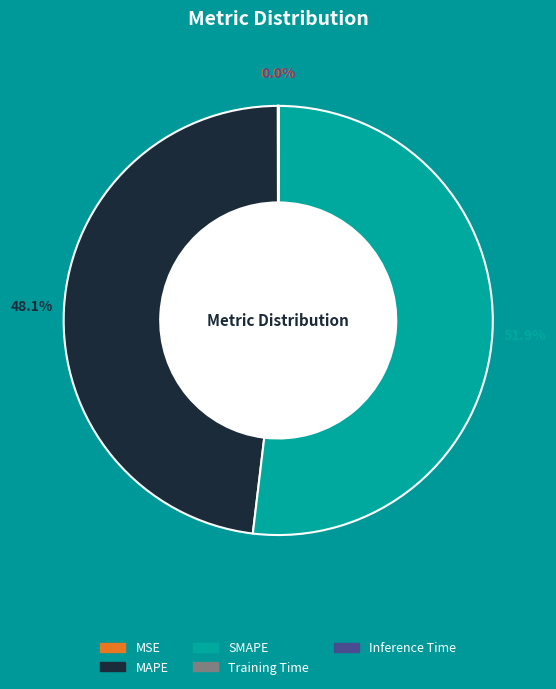

The SMAPE slice represents 52% of the pie. True or false?

True